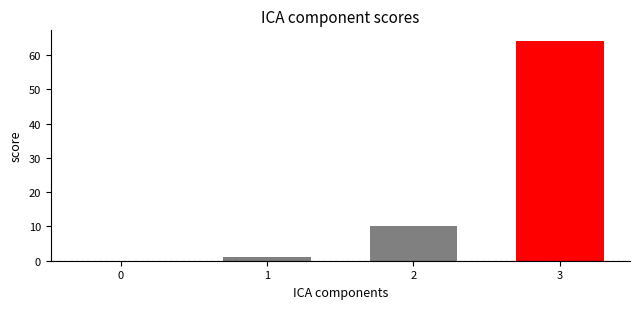

What is the maximum value shown in the chart?

64